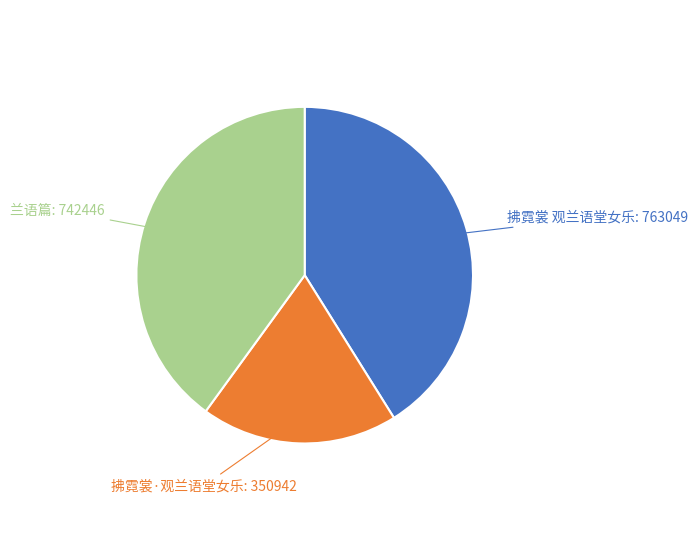

What is the ratio of the value at 拂霓裳·观兰语堂女乐: 350942 to the value at 拂霓裳 观兰语堂女乐: 763049?

0.5